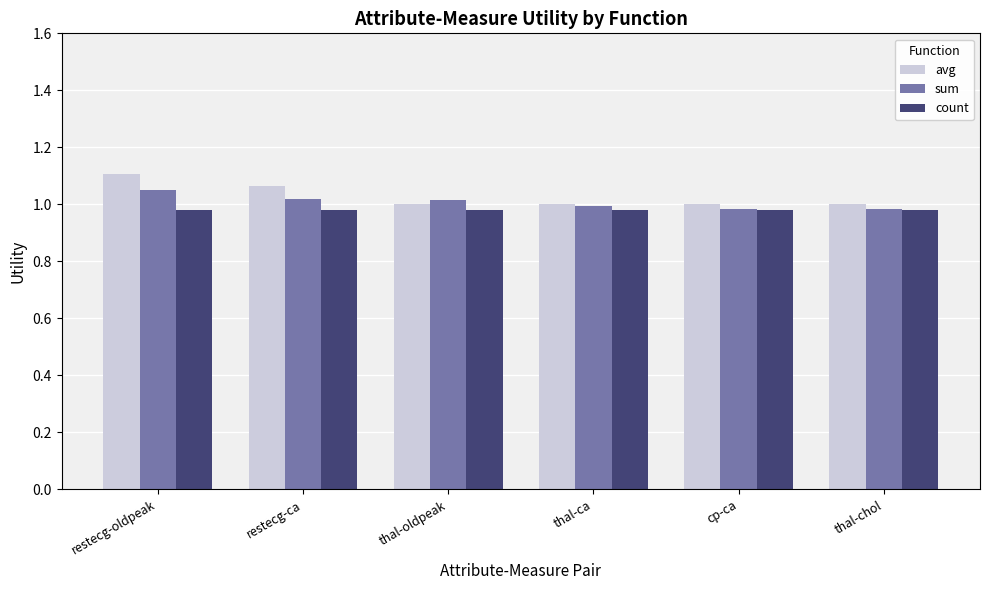

What is the total value across all series at cp-ca?

3.0